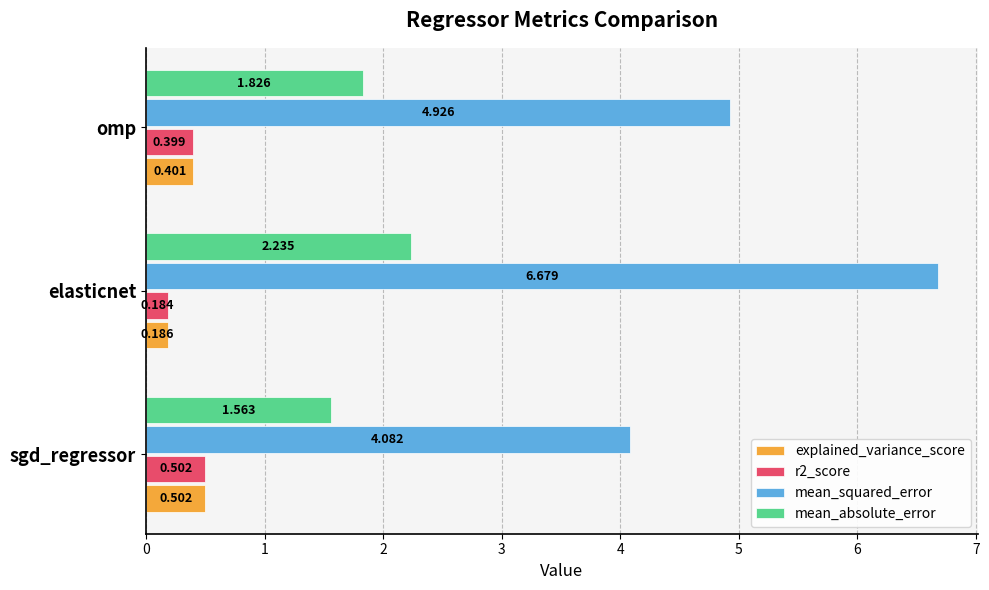

What is the greatest value displayed?

6.7